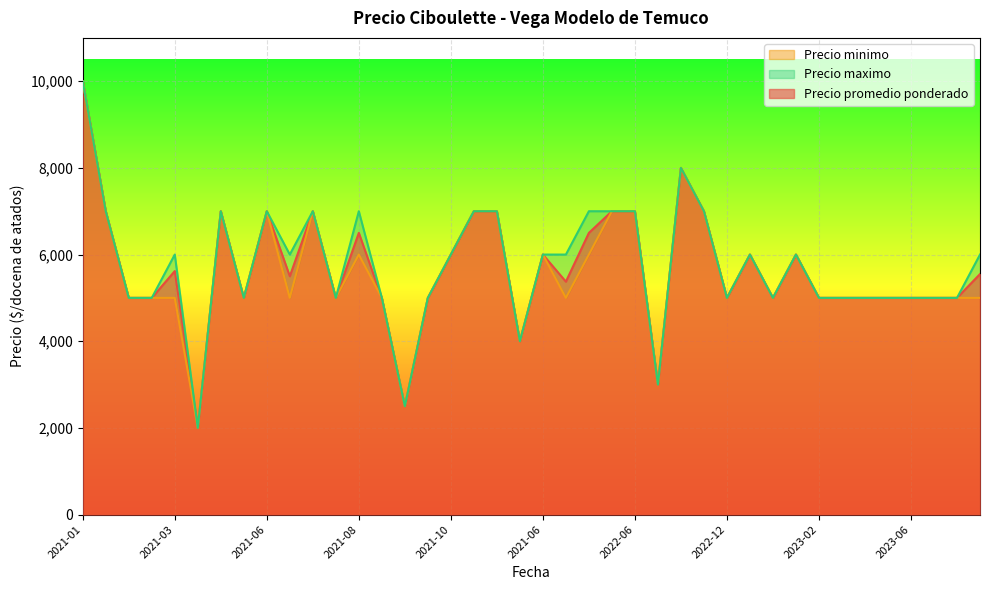

True or false: Precio minimo and Precio promedio ponderado intersect in this chart.

False